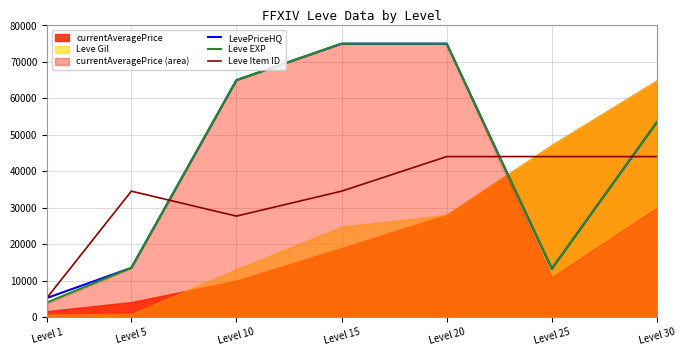

At which category is the sum across all series the highest?

Level 20